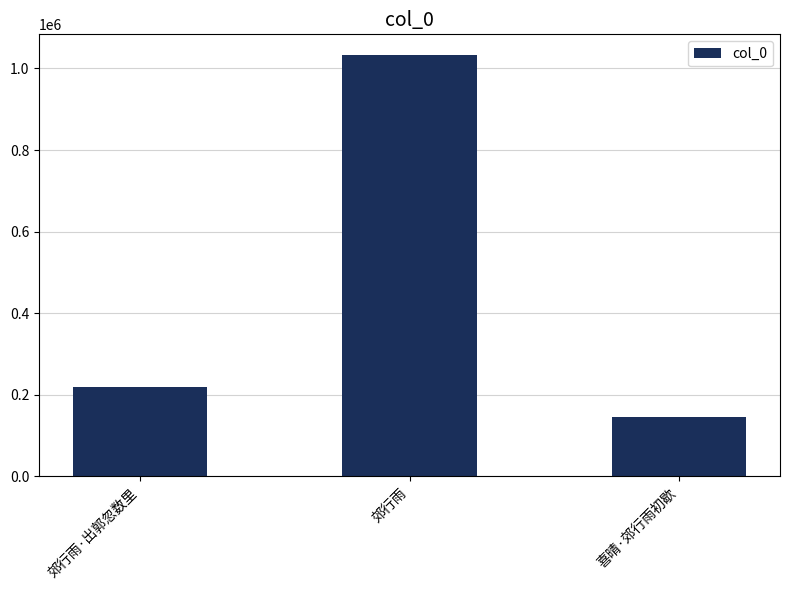

Reading left to right, what are all the values shown in this chart?

218376	1031945	145027